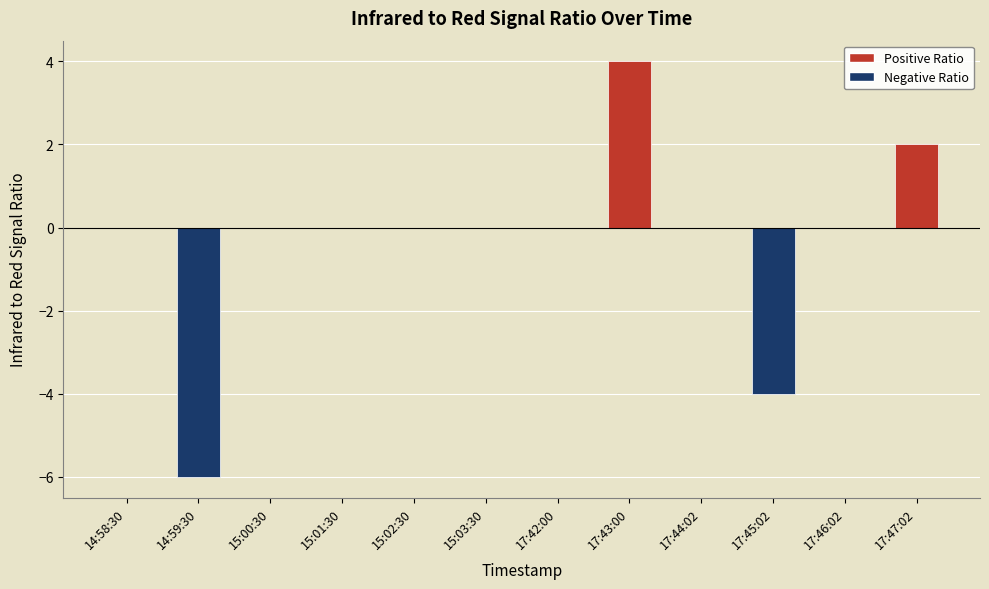

Which has a higher value, 15:02:30 or 17:45:02?

15:02:30